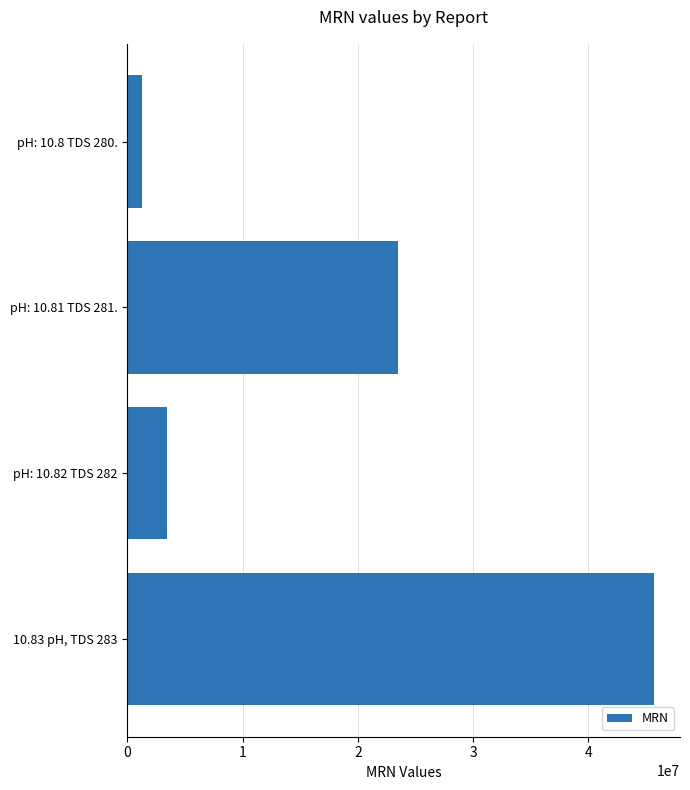

Reading top to bottom, list all the values displayed in this chart.

pH: 10.8 TDS 280.=1234567	pH: 10.81 TDS 281.=23456789	pH: 10.82 TDS 282=3456789	10.83 pH, TDS 283=45678901